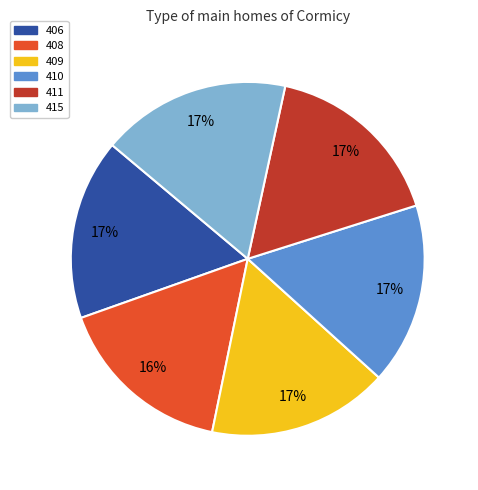

Is the sum of 411 and 409 greater than half?

No